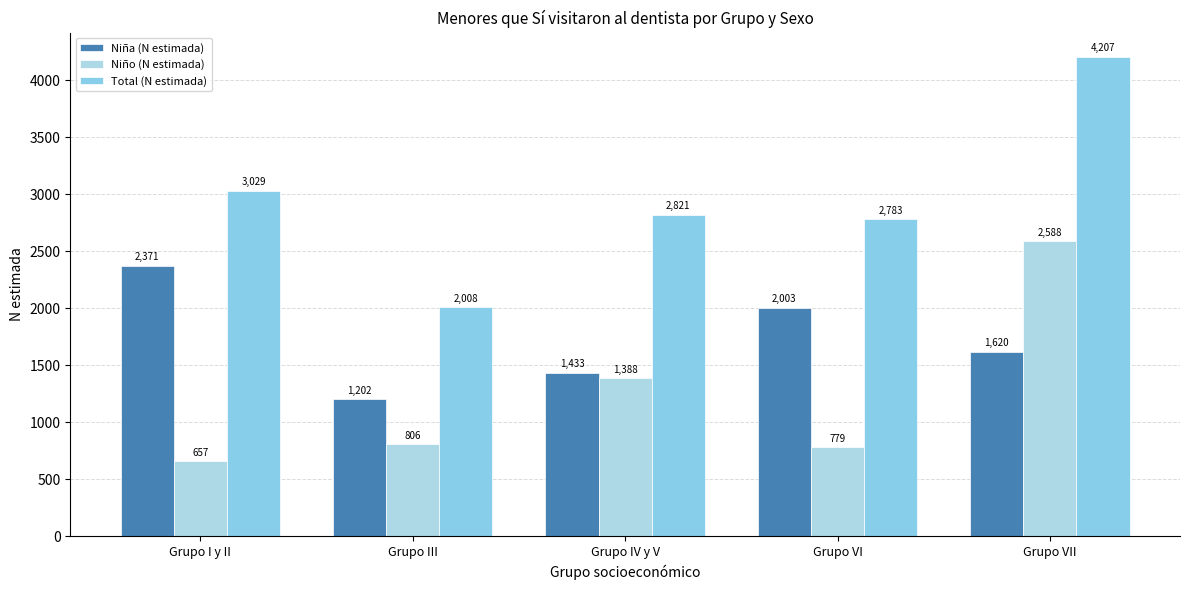

At how many categories does at least one series exceed 1036?

5